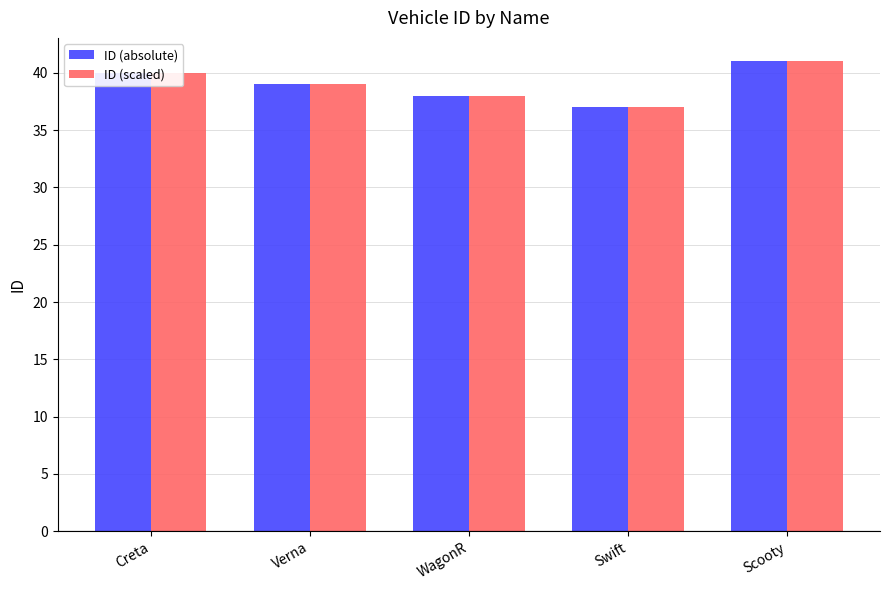

Does the chart contain stacked bars?

No